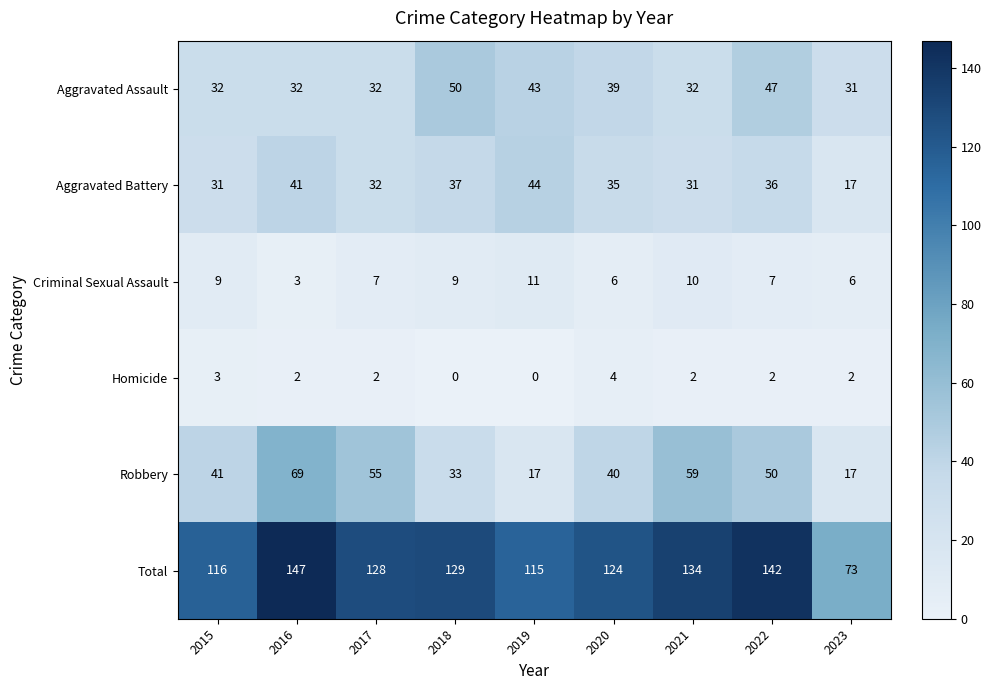

Rank the series by their maximum value, from highest to lowest.

Total, Robbery, Aggravated Assault, Aggravated Battery, Criminal Sexual Assault, Homicide